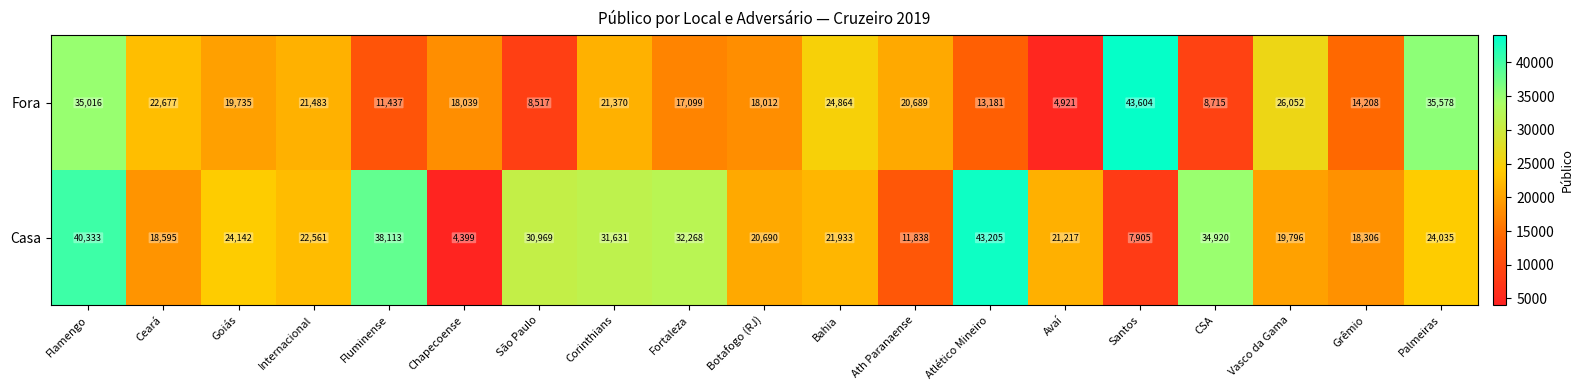

At which label does Casa first exceed 22561?

Flamengo